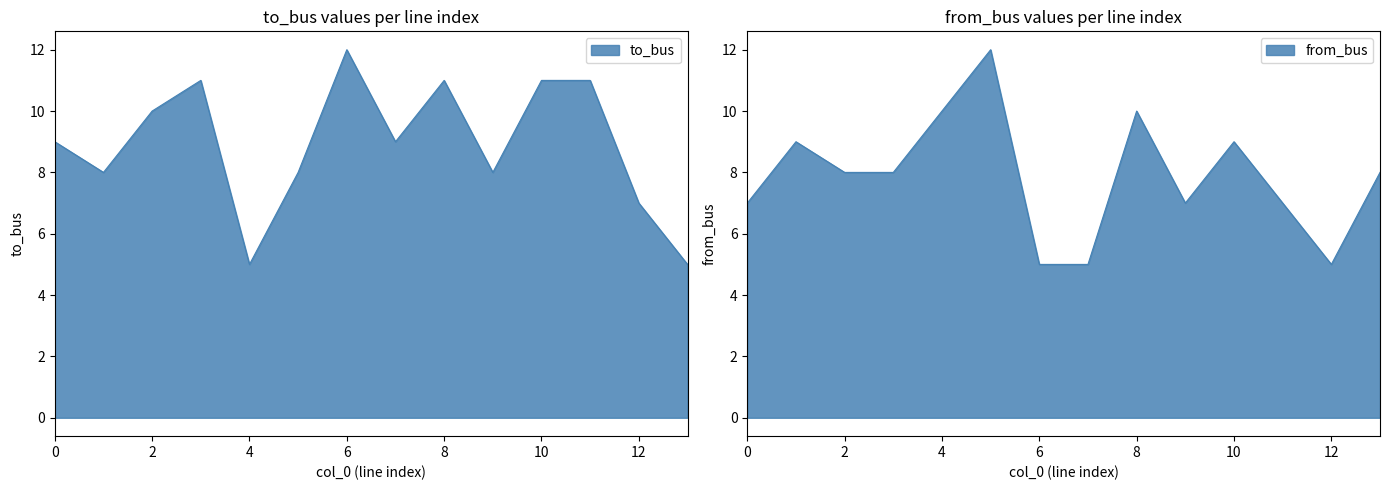

What is the average value of the to_bus series?

9